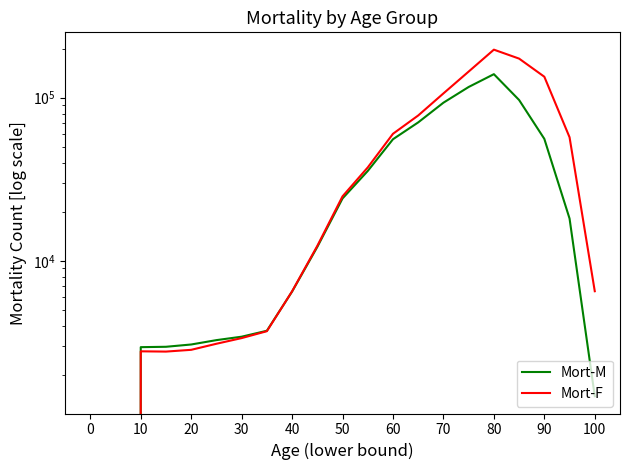

True or false: Mort-F and Mort-M cross at least once.

True